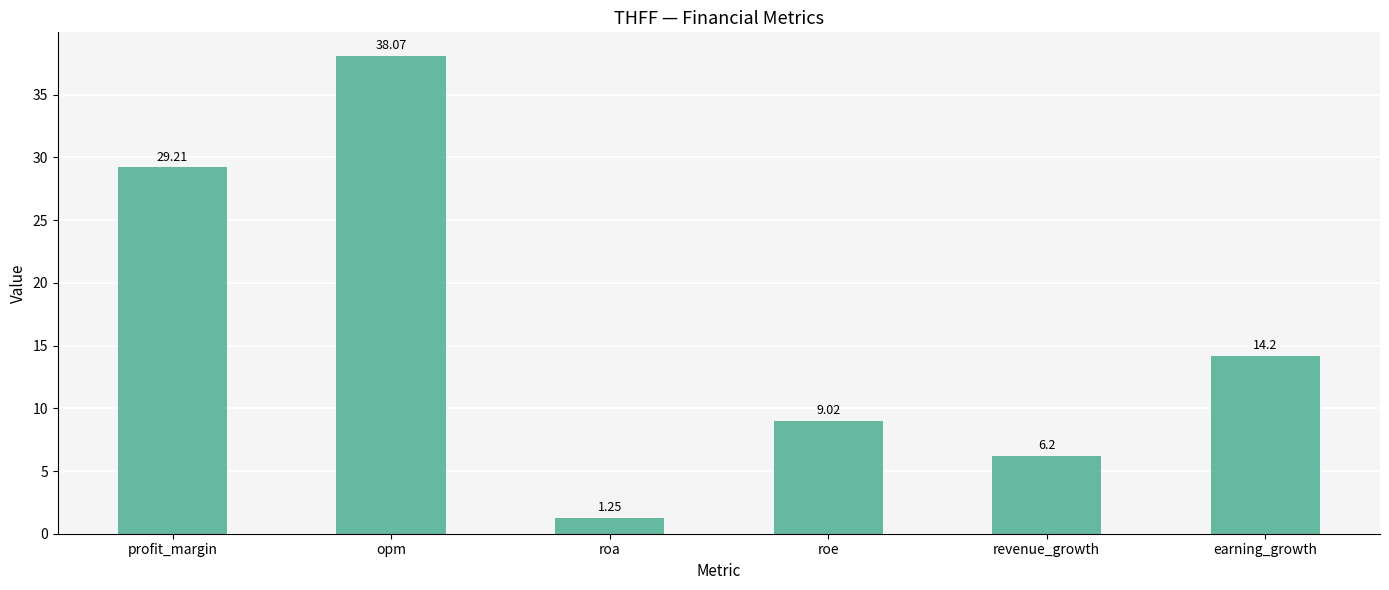

What is the label of the 3rd bar from the right?

roe